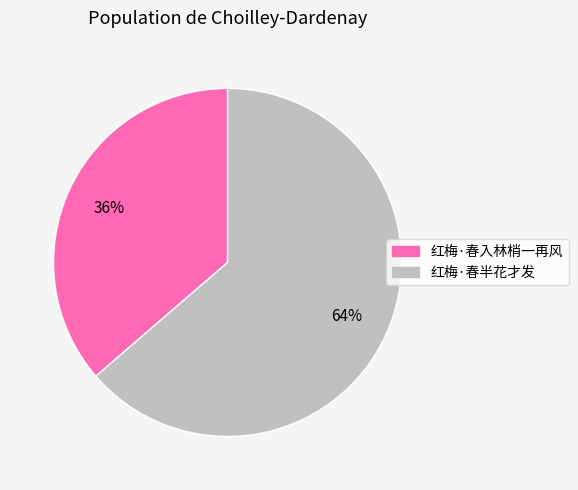

How many segments does this pie chart have?

2